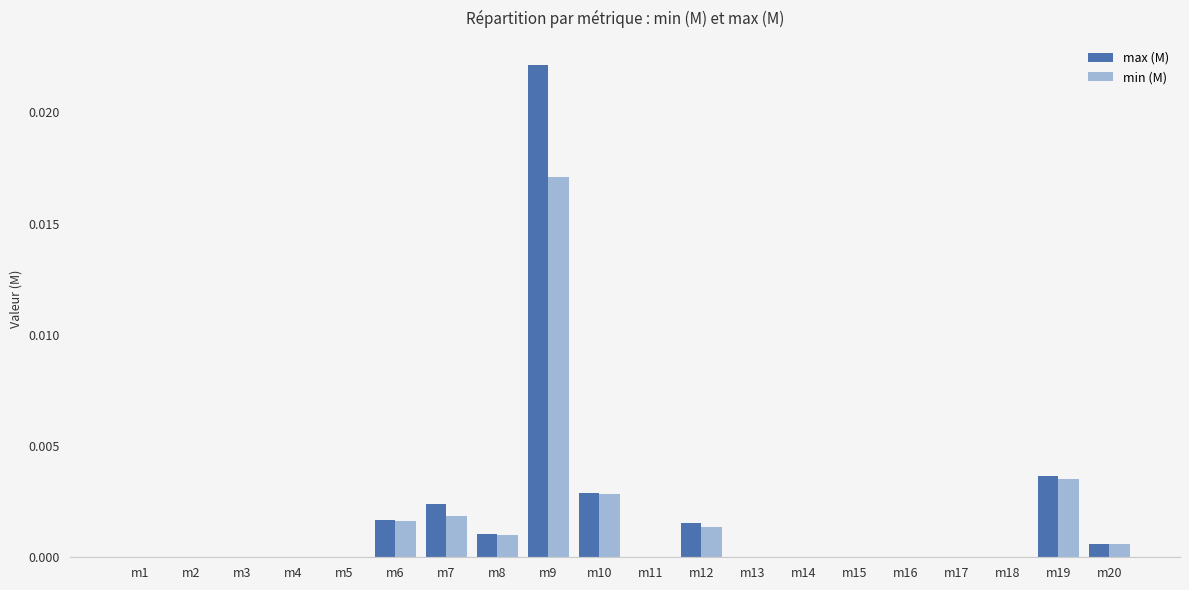

Does the chart contain stacked bars?

No